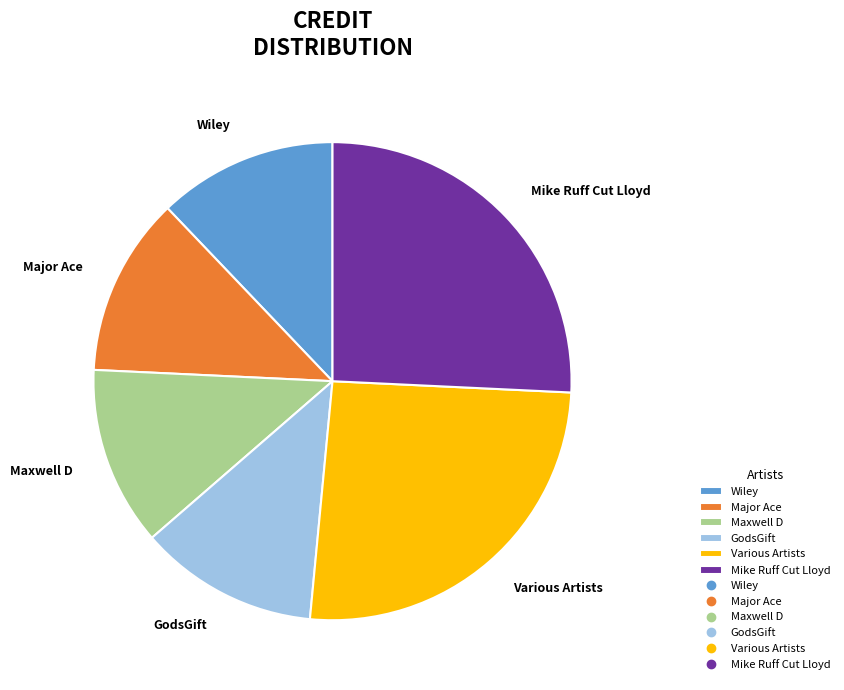

Is there a majority slice in this chart?

No